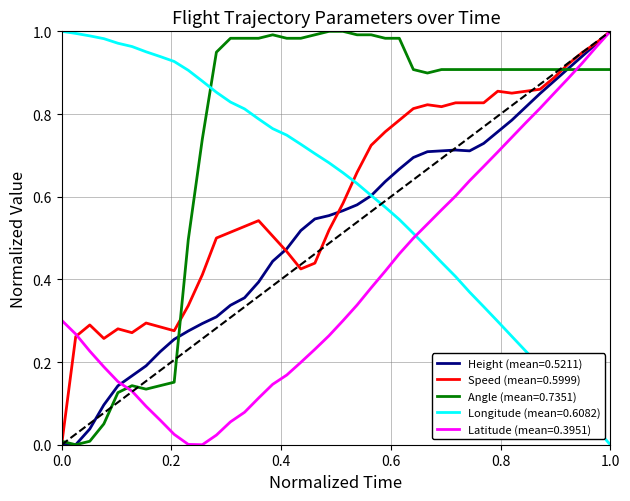

How many lines are shown in the chart?

5